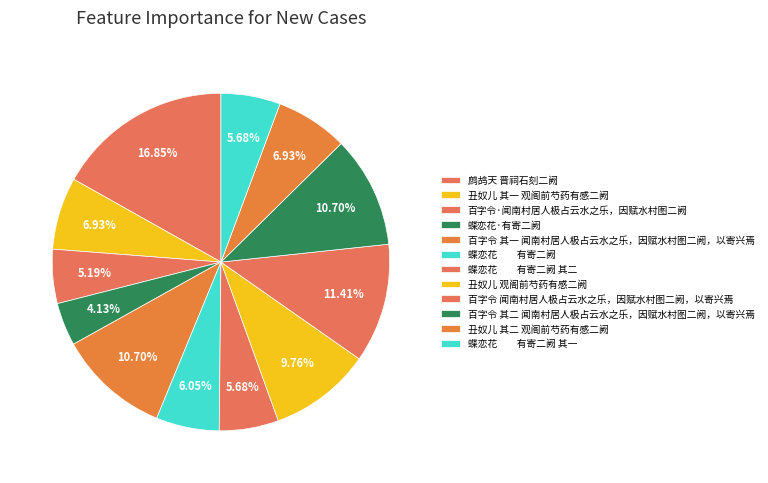

Does any single category account for the majority?

No